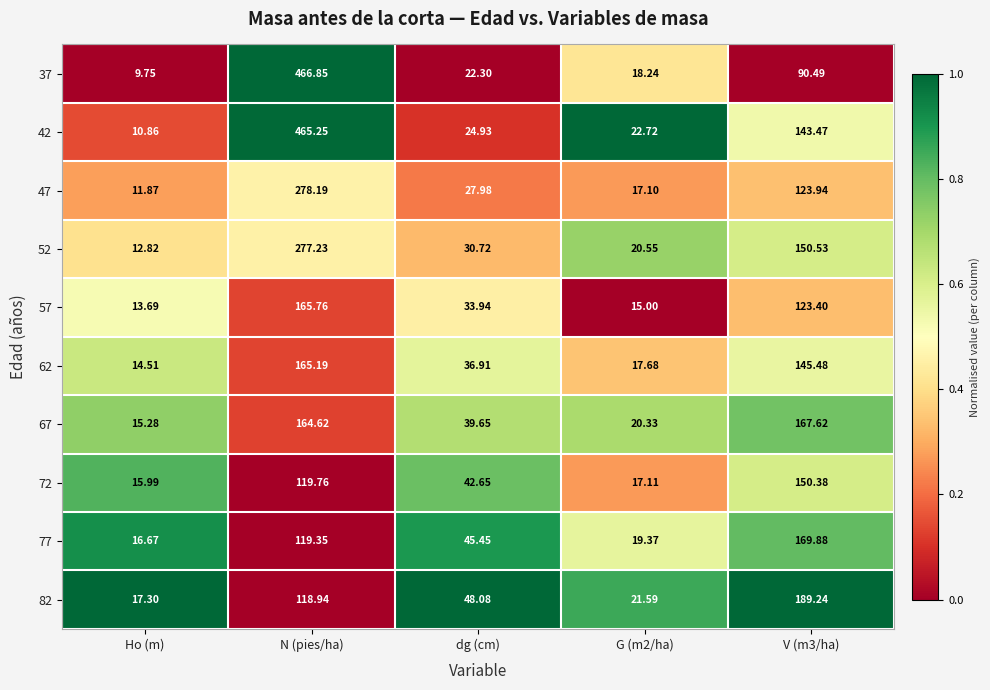

At which label does 52 first exceed 30?

N (pies/ha)